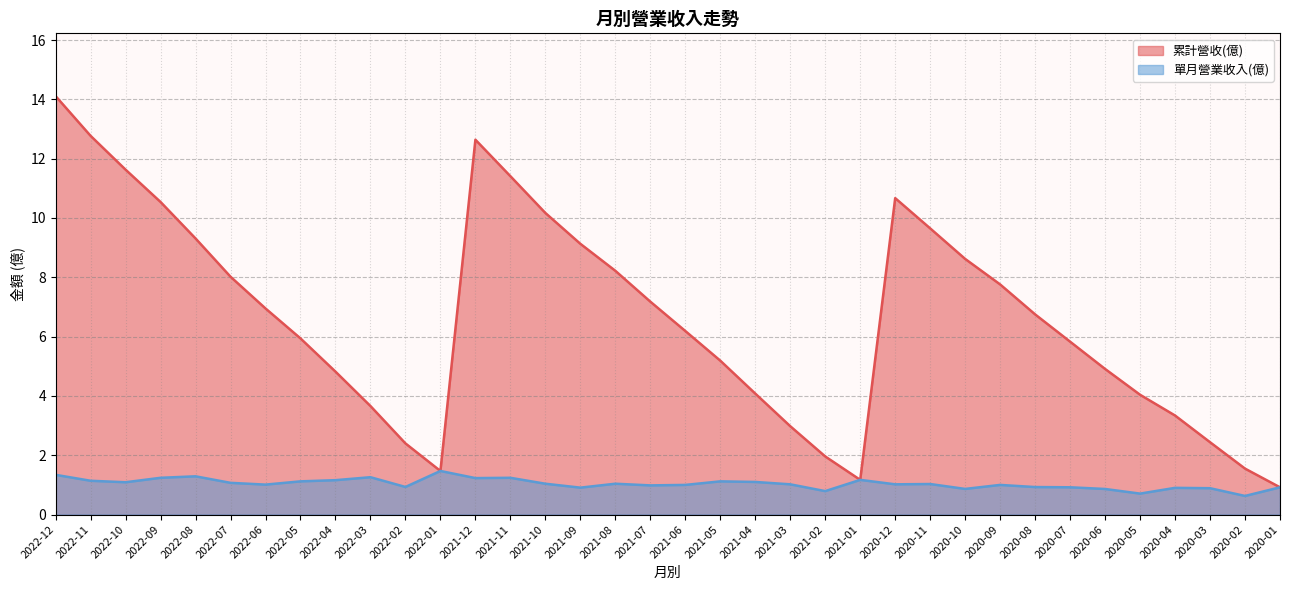

In 累計營收(億), how many points are higher than both neighbors (excluding endpoints)?

2